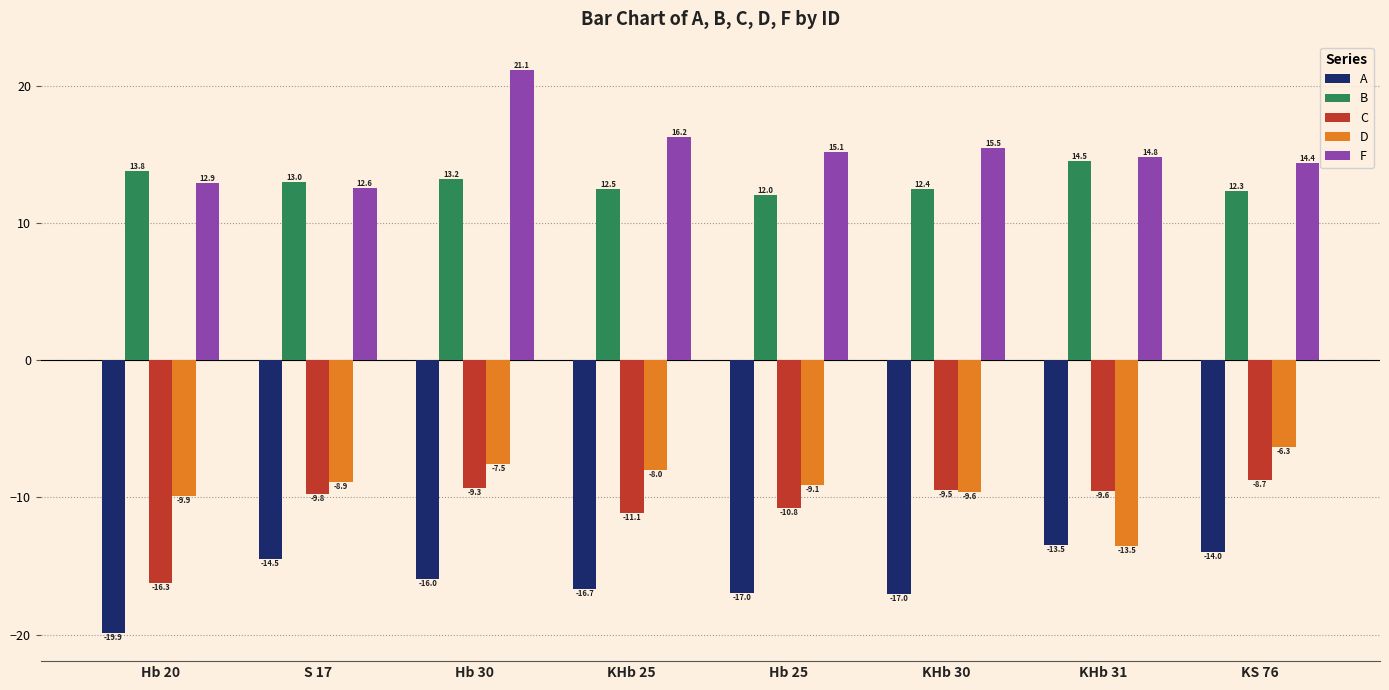

How many values in the A series are below -15?

5